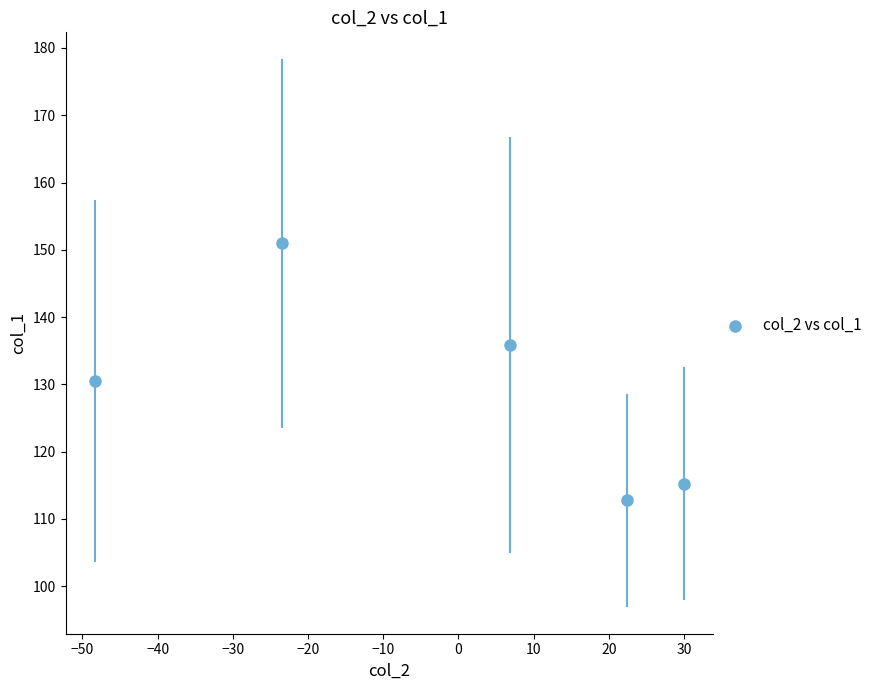

What is the range of X values (max minus min)?

78.3